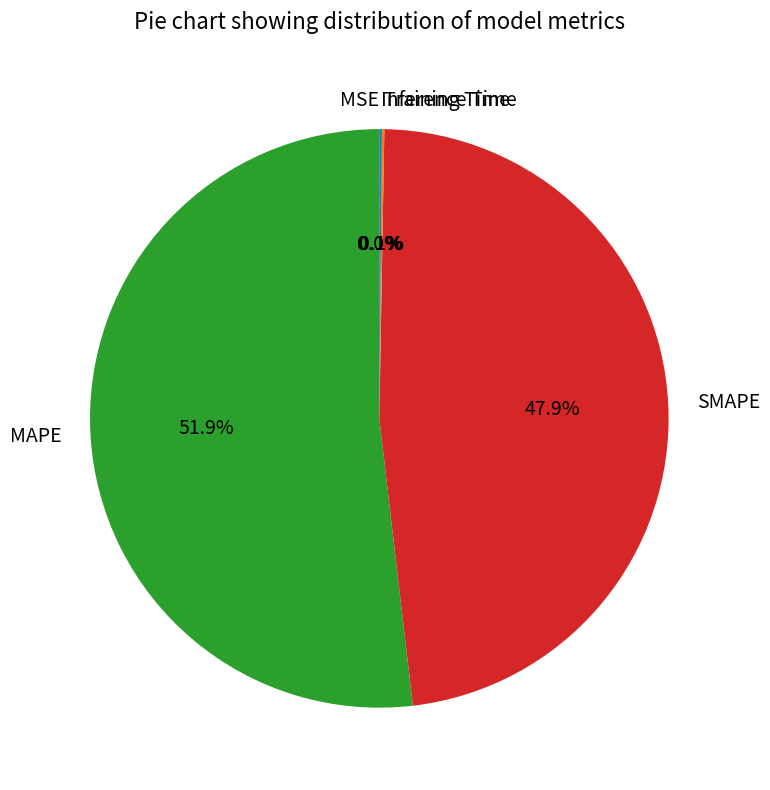

Which slice is the largest?

MAPE